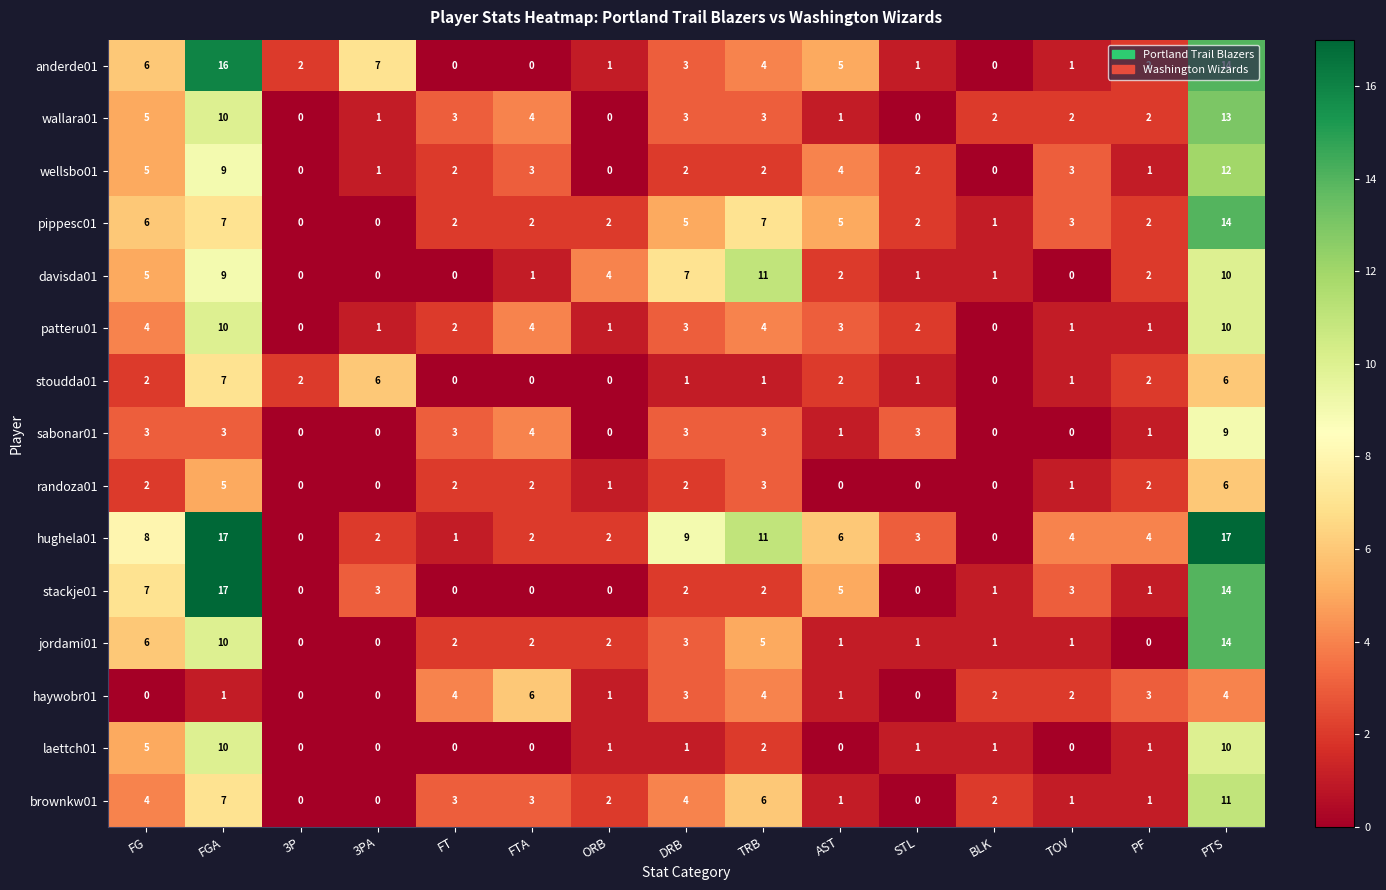

At which label does davisda01 first exceed 2?

FG